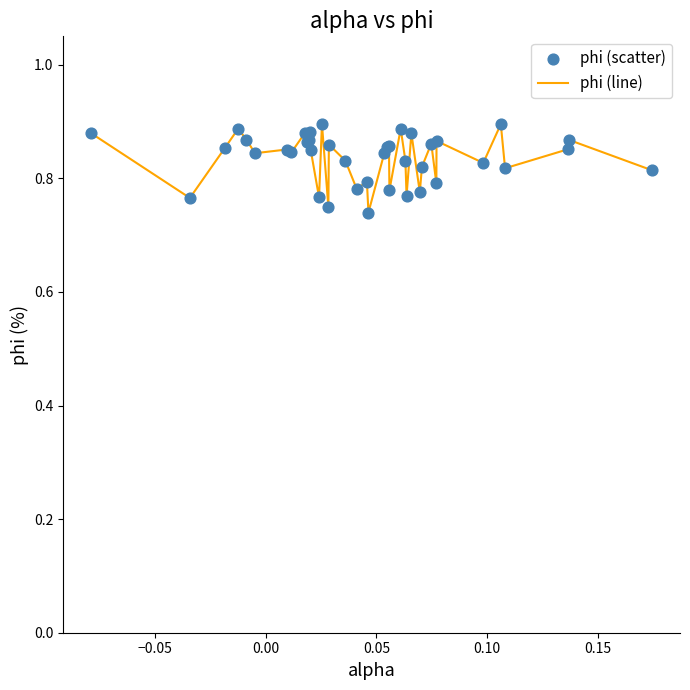

How many lines are shown in the chart?

1